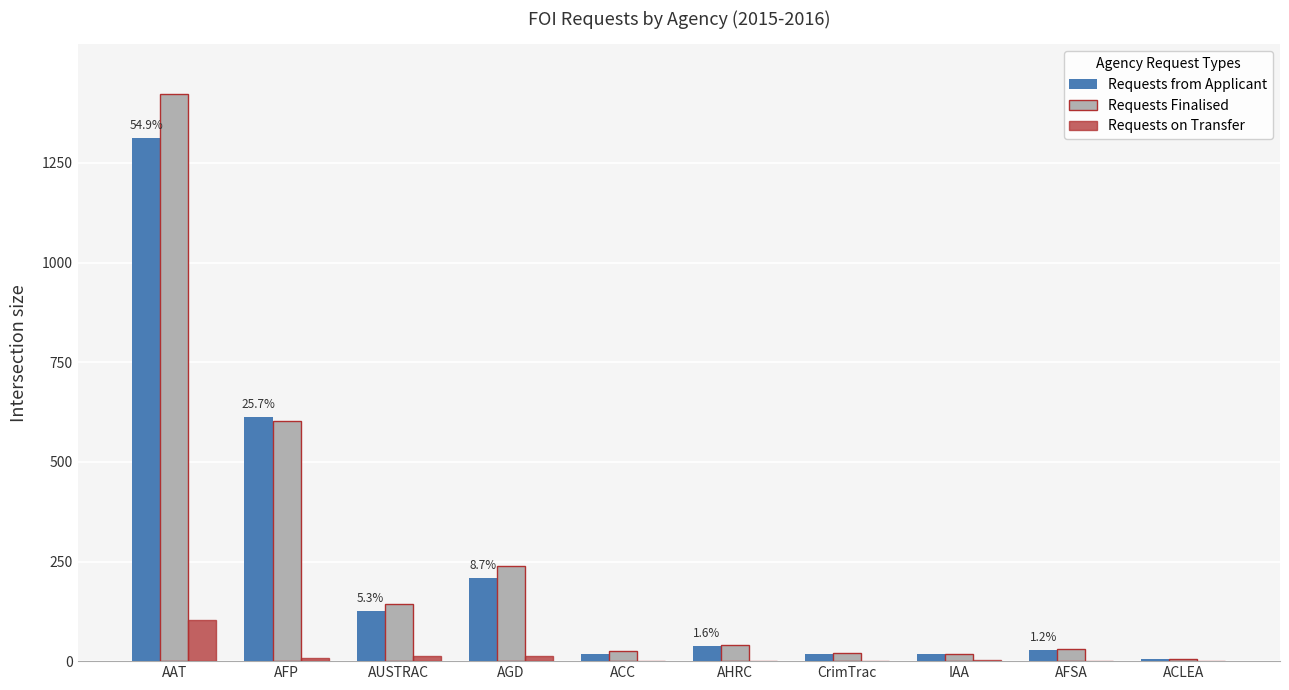

Which series changed the most between AFP and ACC?

Requests from Applicant